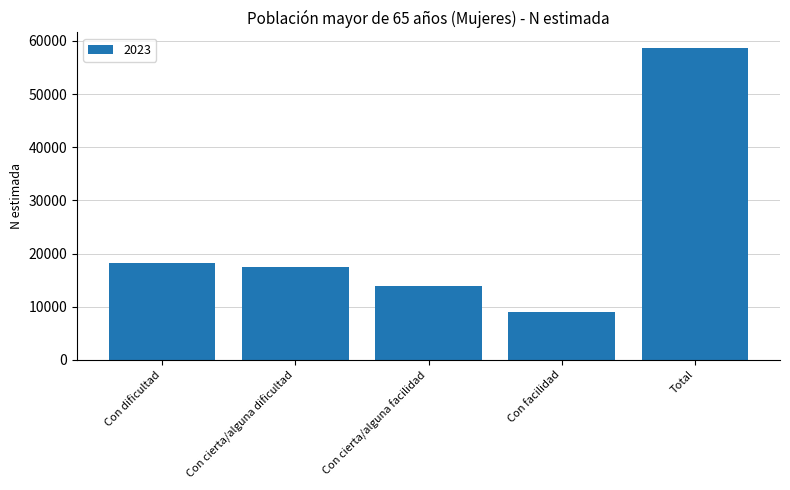

What is the smallest value displayed?

8994